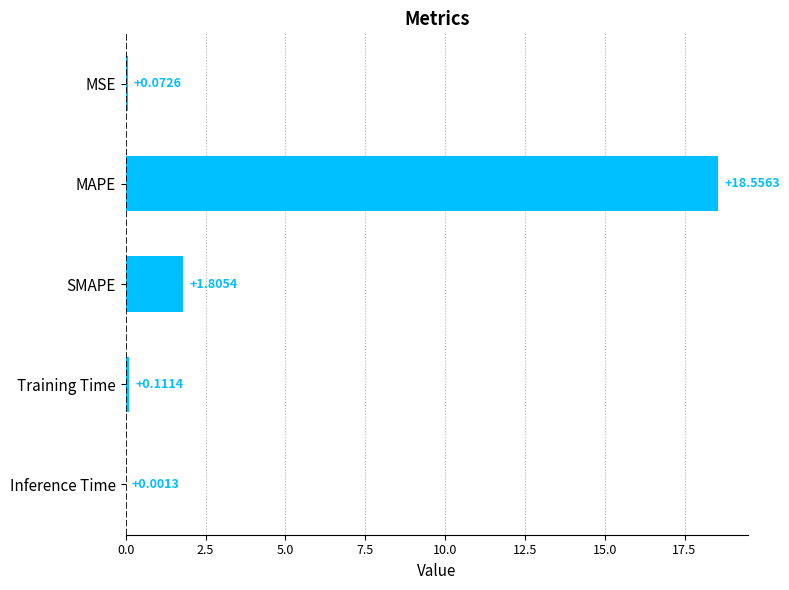

Where is the data nearest to the value 9?

SMAPE